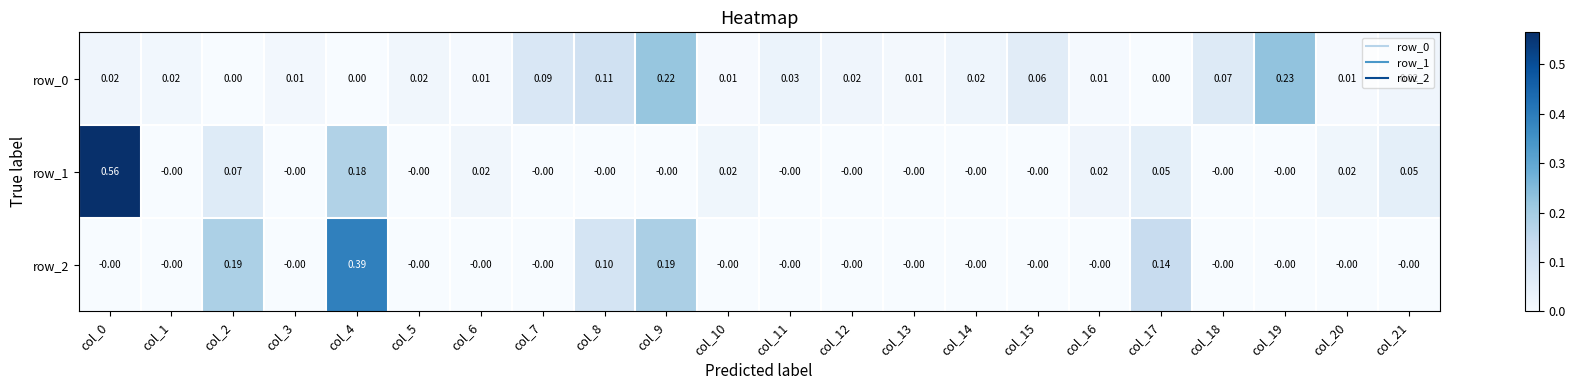

How many series are shown in this chart?

3